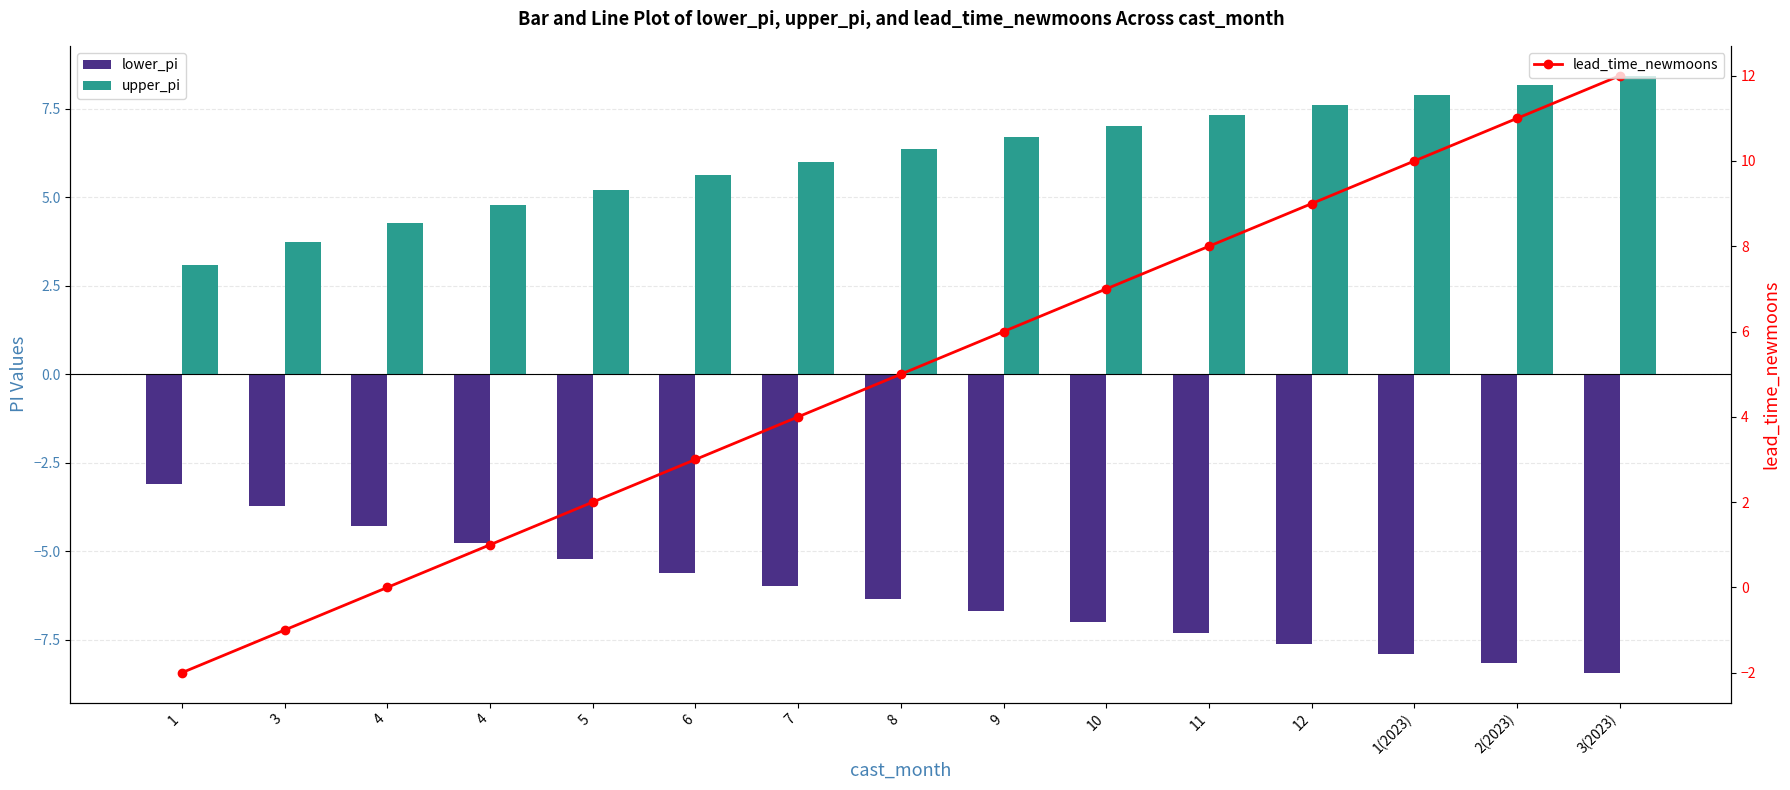

Read the lead_time_newmoons value at 7.

4.0